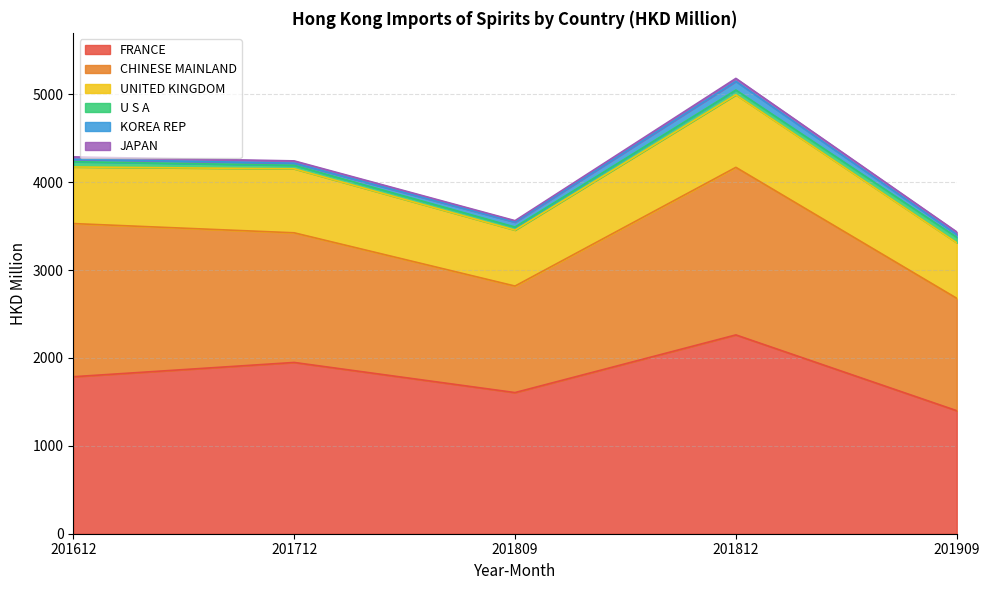

Rank the series at 201809 from highest to lowest value.

FRANCE, CHINESE MAINLAND, UNITED KINGDOM, KOREA REP, U S A, JAPAN